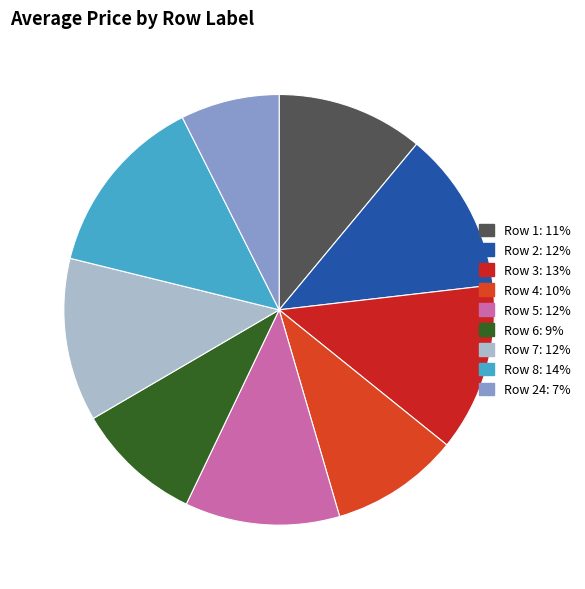

How many slices are in this pie chart?

9